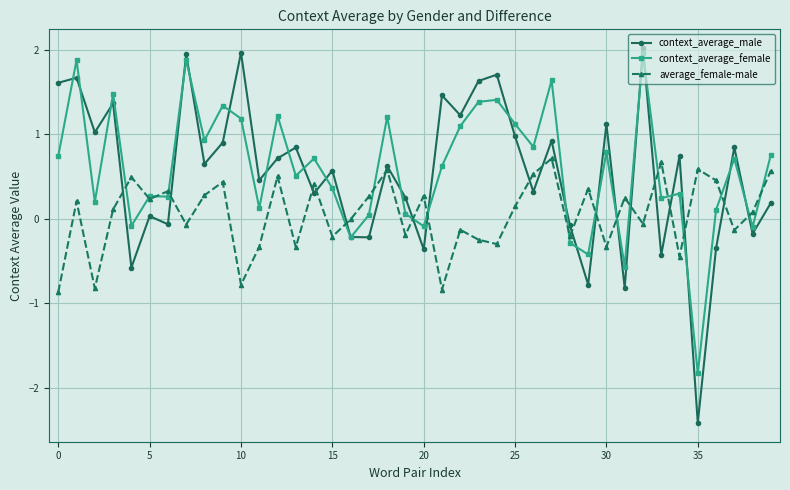

What is the value of the context_average_female point at the 29th from the left?

-0.3